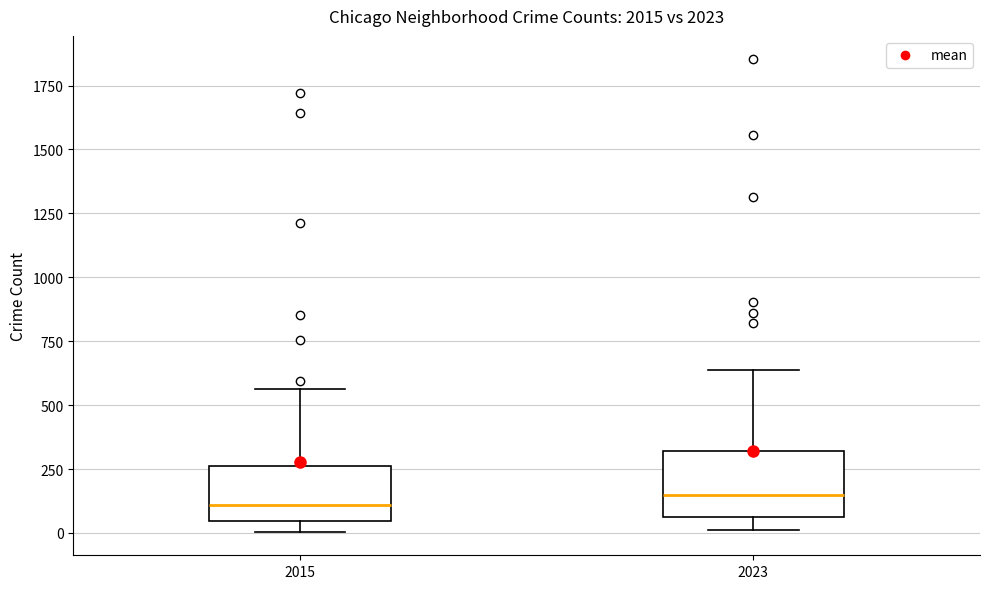

Reading left to right, transcribe this box plot: for each box, give where its median line is, the range the box spans, and where its two whiskers end, as read against the y-axis. The values are not printed on the chart, so give them approximately, as read against the axis.

2015: median 100, box 50 to 250, whiskers 0 to 550
2023: median 150, box 50 to 300, whiskers 0 to 650